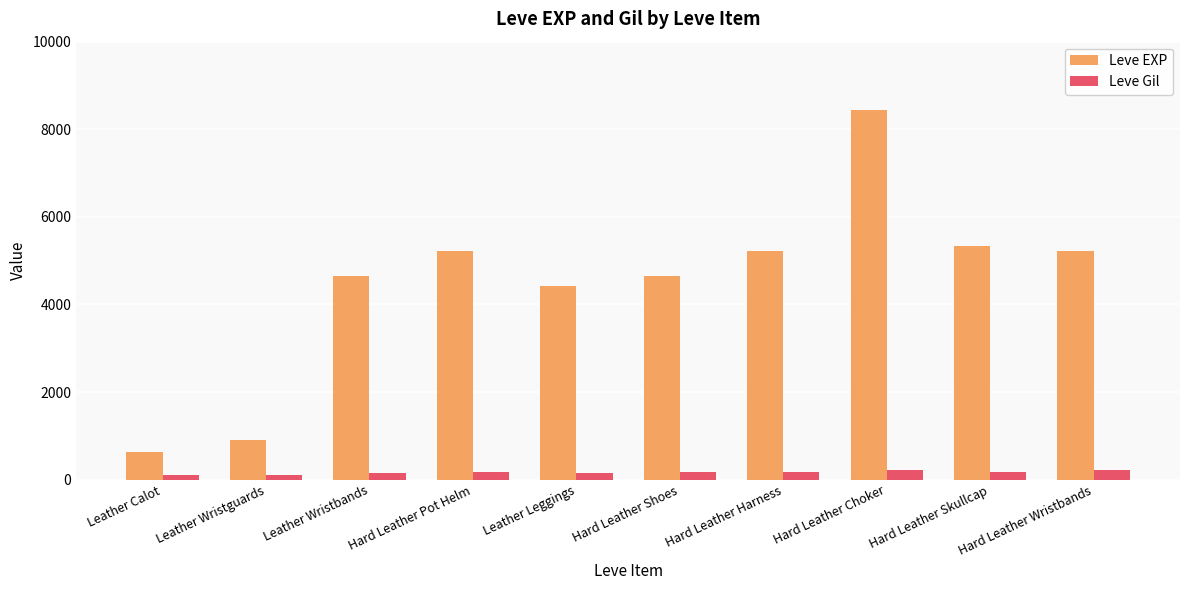

What is the spread (max minus min) of values at Leather Wristbands?

4520